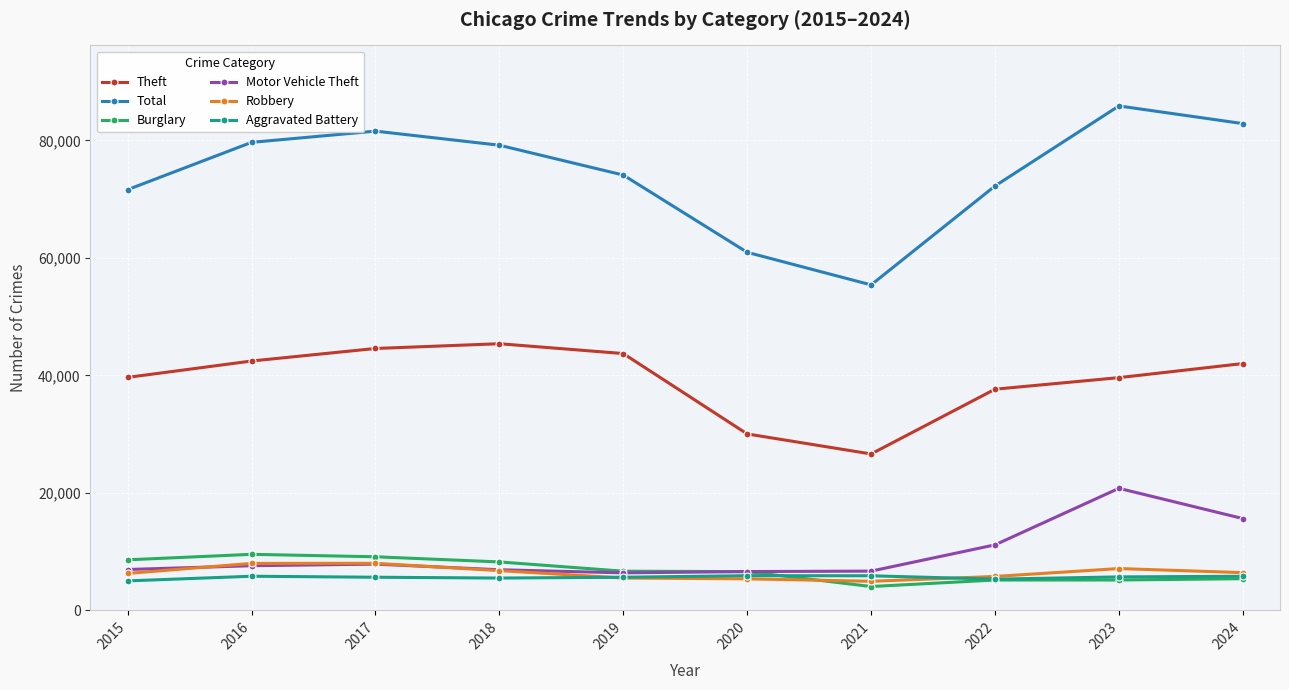

What is the sum of the Total values at 2019 and 2020?

135060